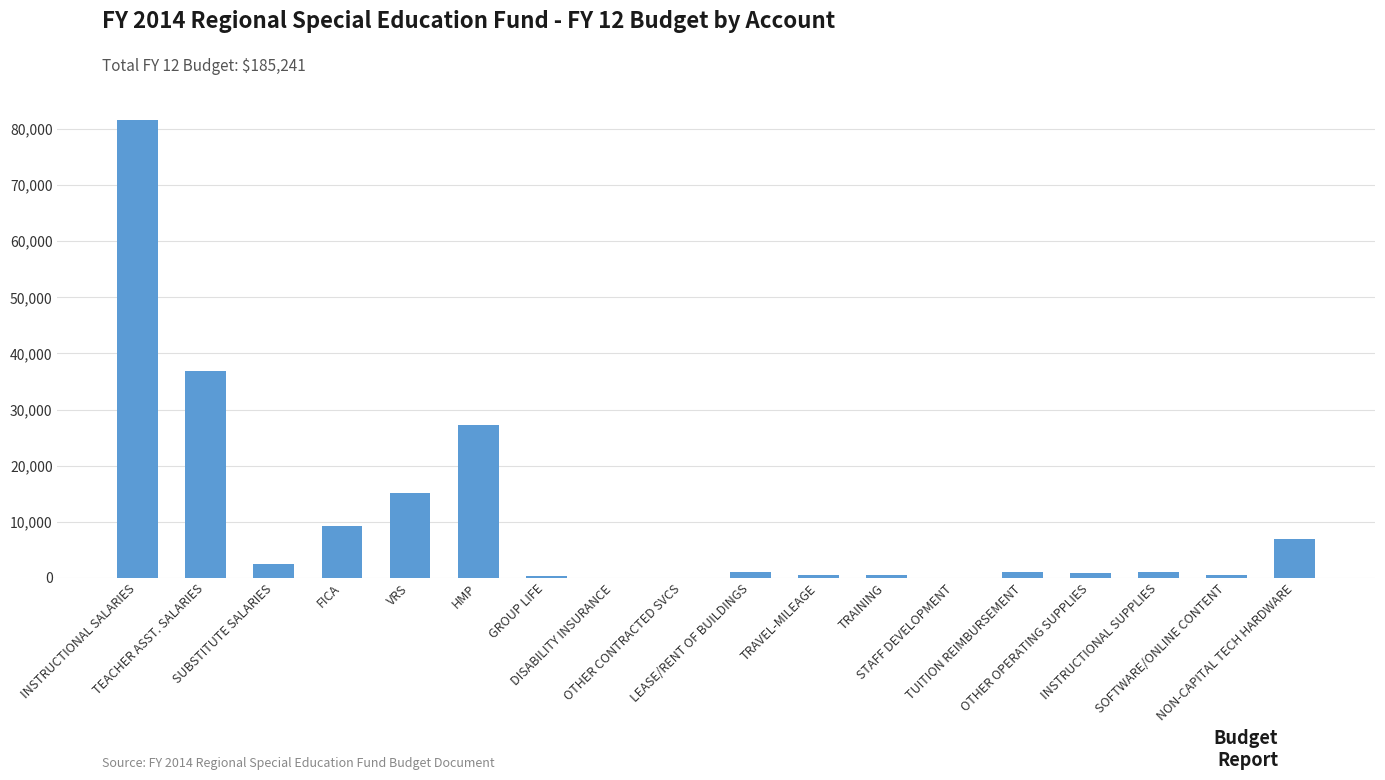

What is the greatest value displayed?

81618